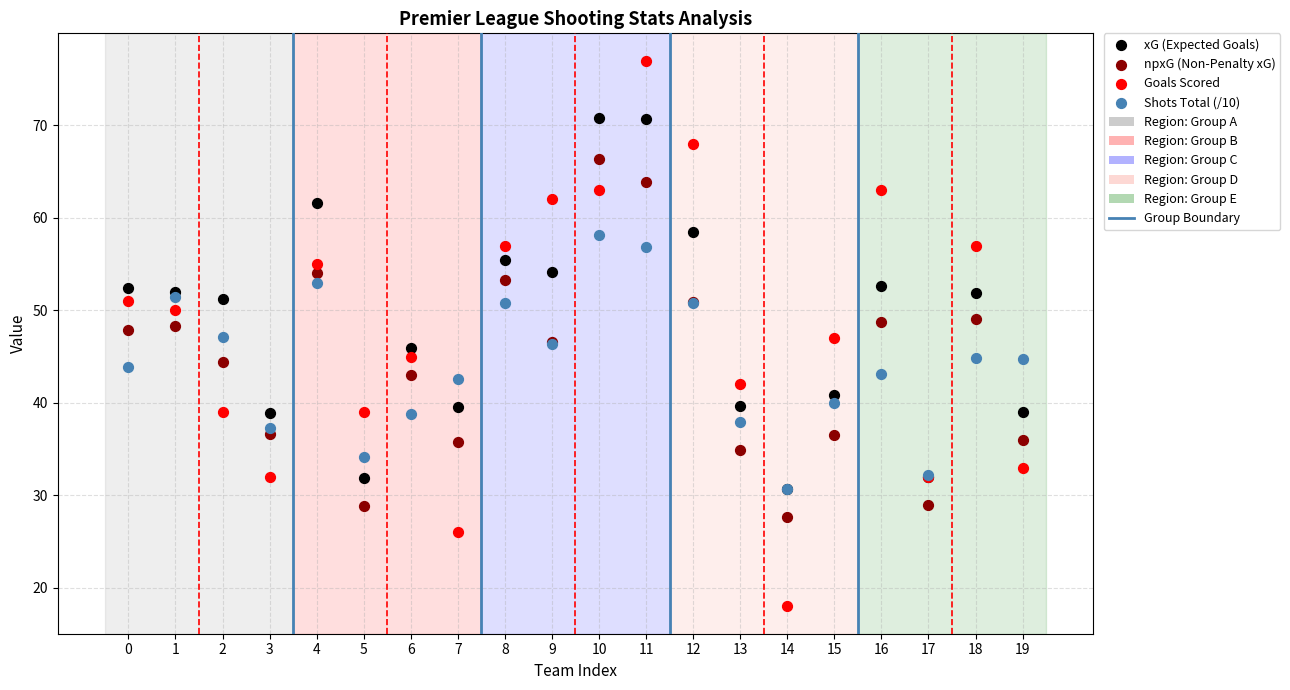

Which series has the largest Y range (max minus min)?

Goals Scored